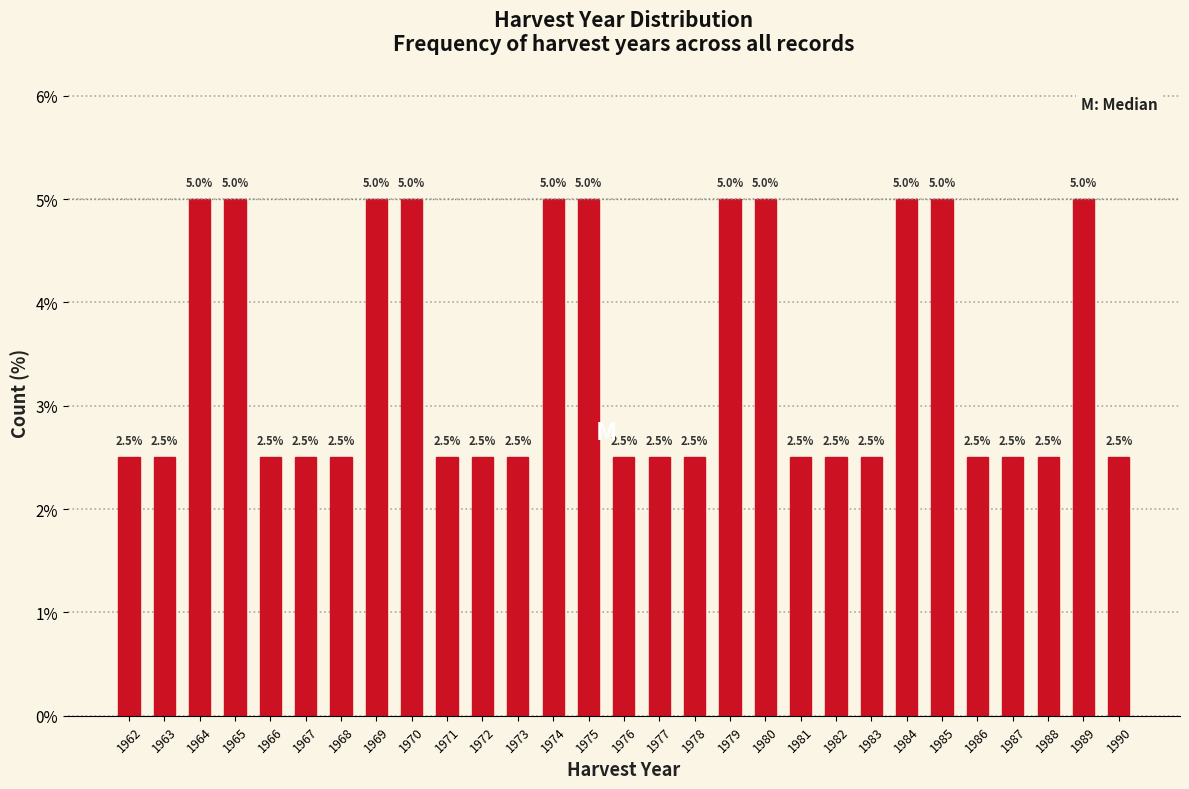

Reading left to right, what are all the values shown in this chart?

2.5	2.5	5.0	5.0	2.5	2.5	2.5	5.0	5.0	2.5	2.5	2.5	5.0	5.0	2.5	2.5	2.5	5.0	5.0	2.5	2.5	2.5	5.0	5.0	2.5	2.5	2.5	5.0	2.5